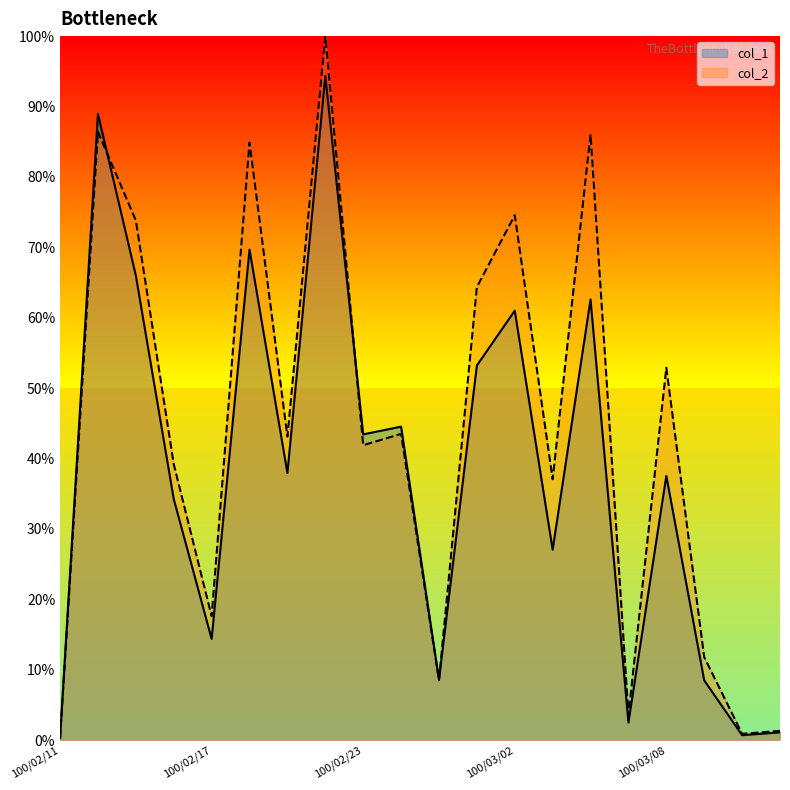

What position from the right is 100/02/17?

16